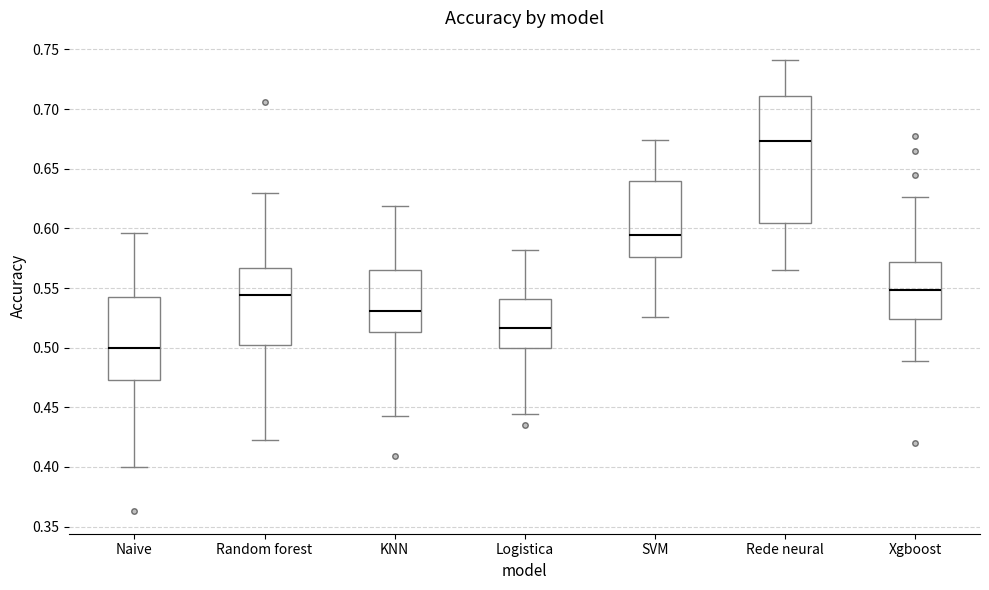

Reading left to right, transcribe this box plot: for each box, give where its median line is, the range the box spans, and where its two whiskers end, as read against the y-axis. The values are not printed on the chart, so give them approximately, as read against the axis.

Naive: median 0.500, box 0.475 to 0.545, whiskers 0.400 to 0.595
Random forest: median 0.545, box 0.500 to 0.565, whiskers 0.420 to 0.630
KNN: median 0.530, box 0.515 to 0.565, whiskers 0.445 to 0.620
Logistica: median 0.515, box 0.500 to 0.540, whiskers 0.445 to 0.580
SVM: median 0.595, box 0.575 to 0.640, whiskers 0.525 to 0.675
Rede neural: median 0.675, box 0.605 to 0.710, whiskers 0.565 to 0.740
Xgboost: median 0.550, box 0.525 to 0.570, whiskers 0.490 to 0.625